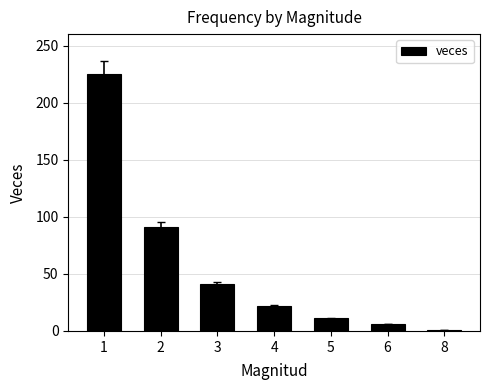

What is the difference between the maximum and minimum values?

224